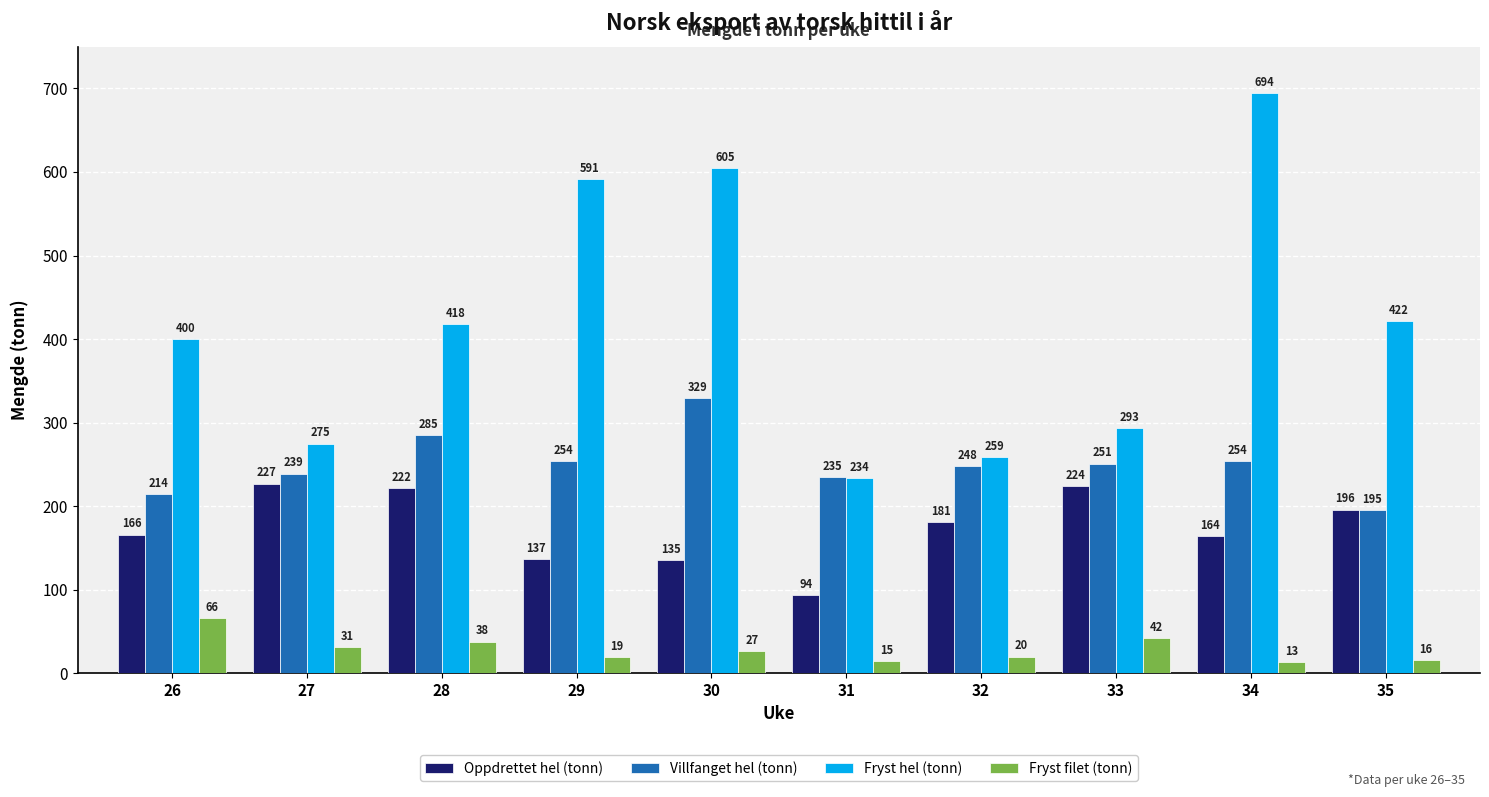

What is the greatest value displayed?

694